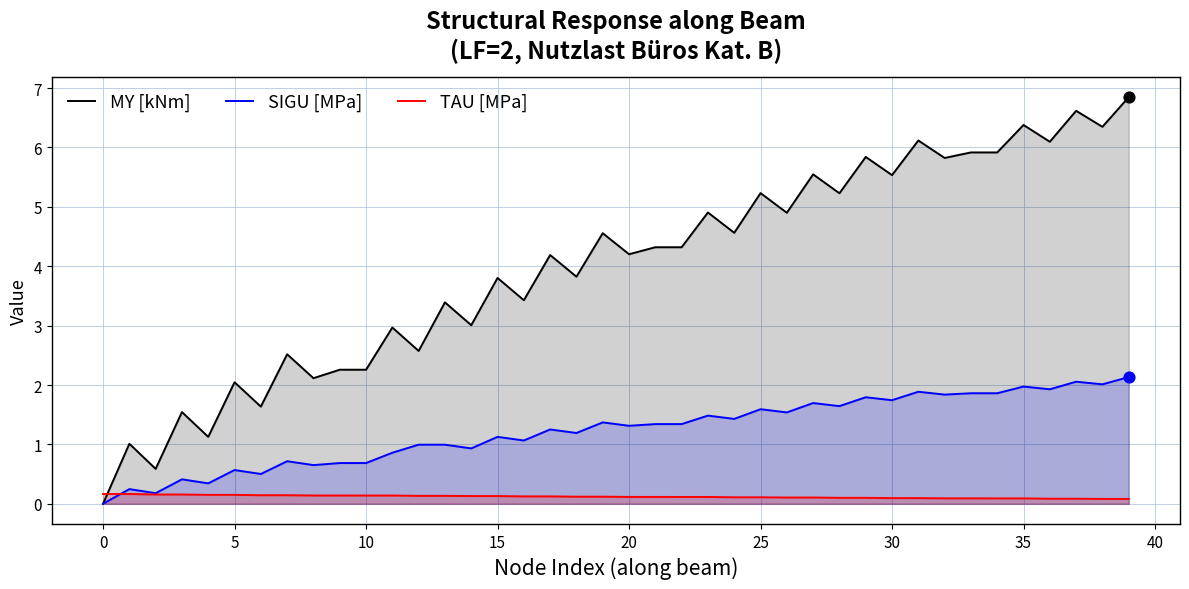

True or false: MY [kNm] and TAU [MPa] intersect in this chart.

True